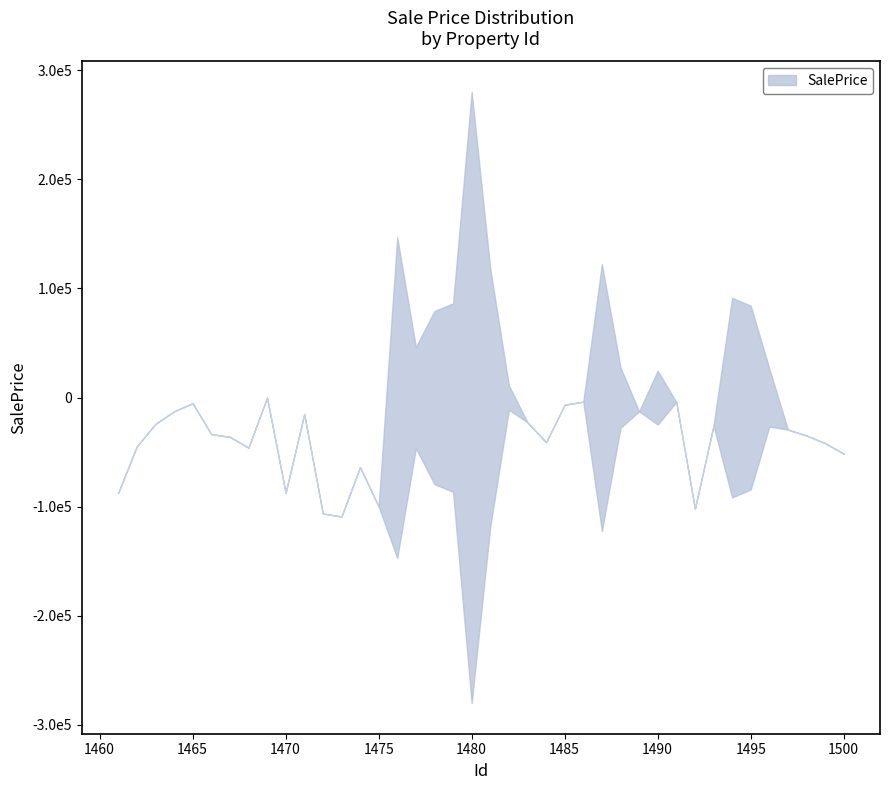

How many interior local valleys (lower than both neighbors) does the data have?

8